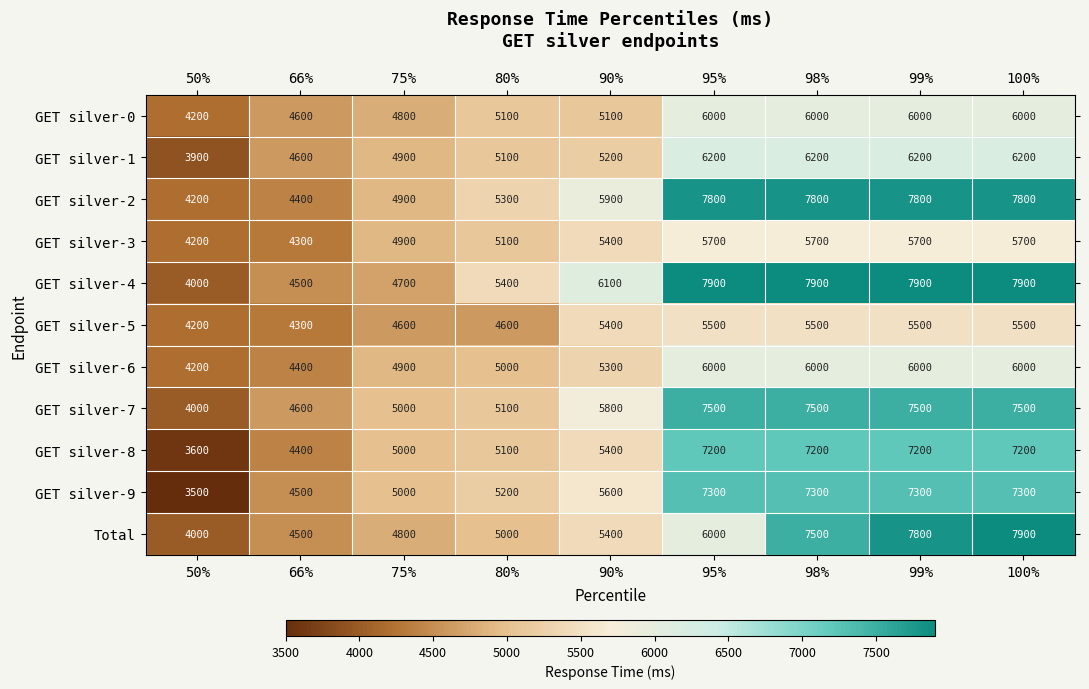

What is the average value of the GET silver-9 series?

5889